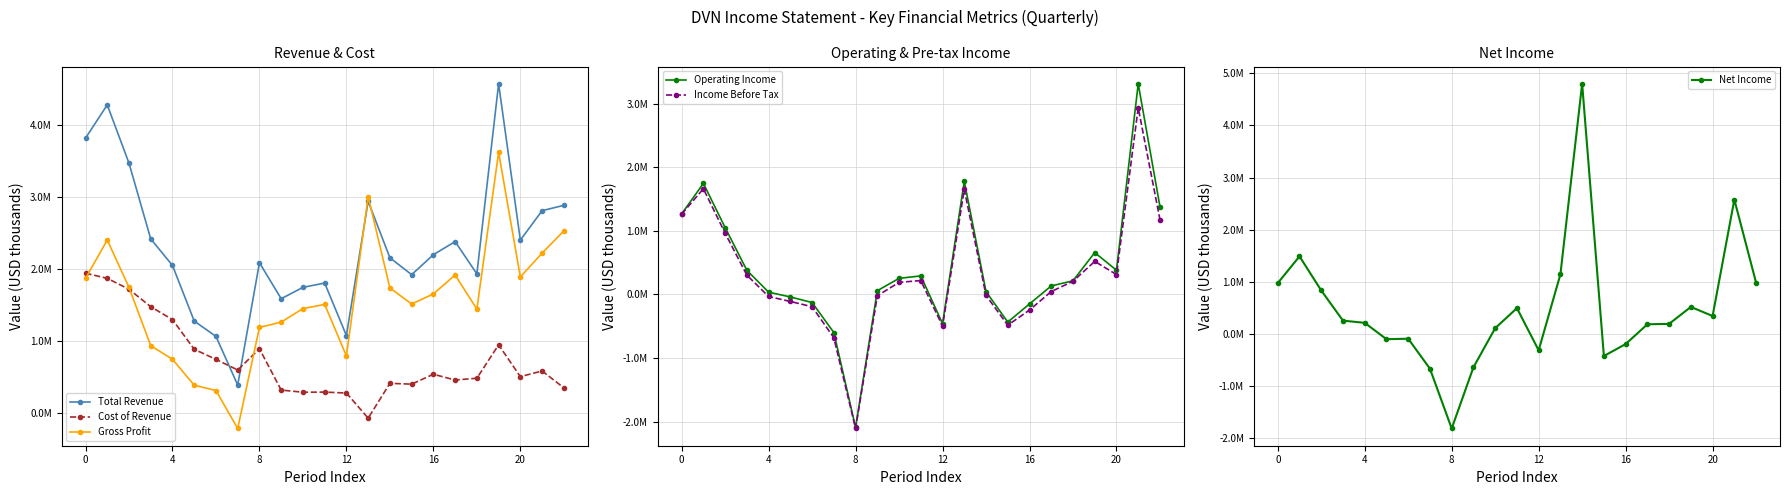

How many categories are shown in the chart?

23